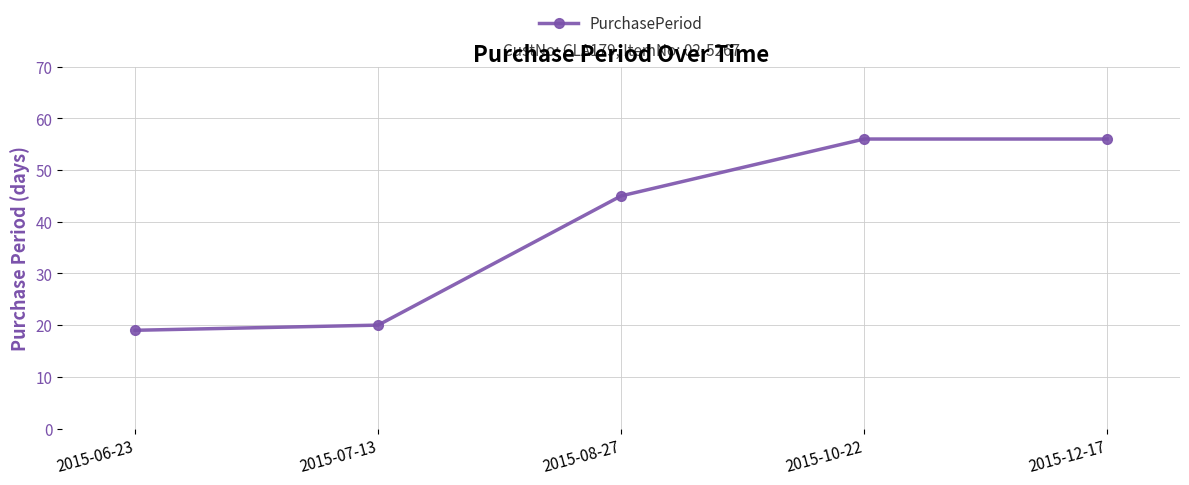

Where is the data nearest to the value 37?

2015-08-27